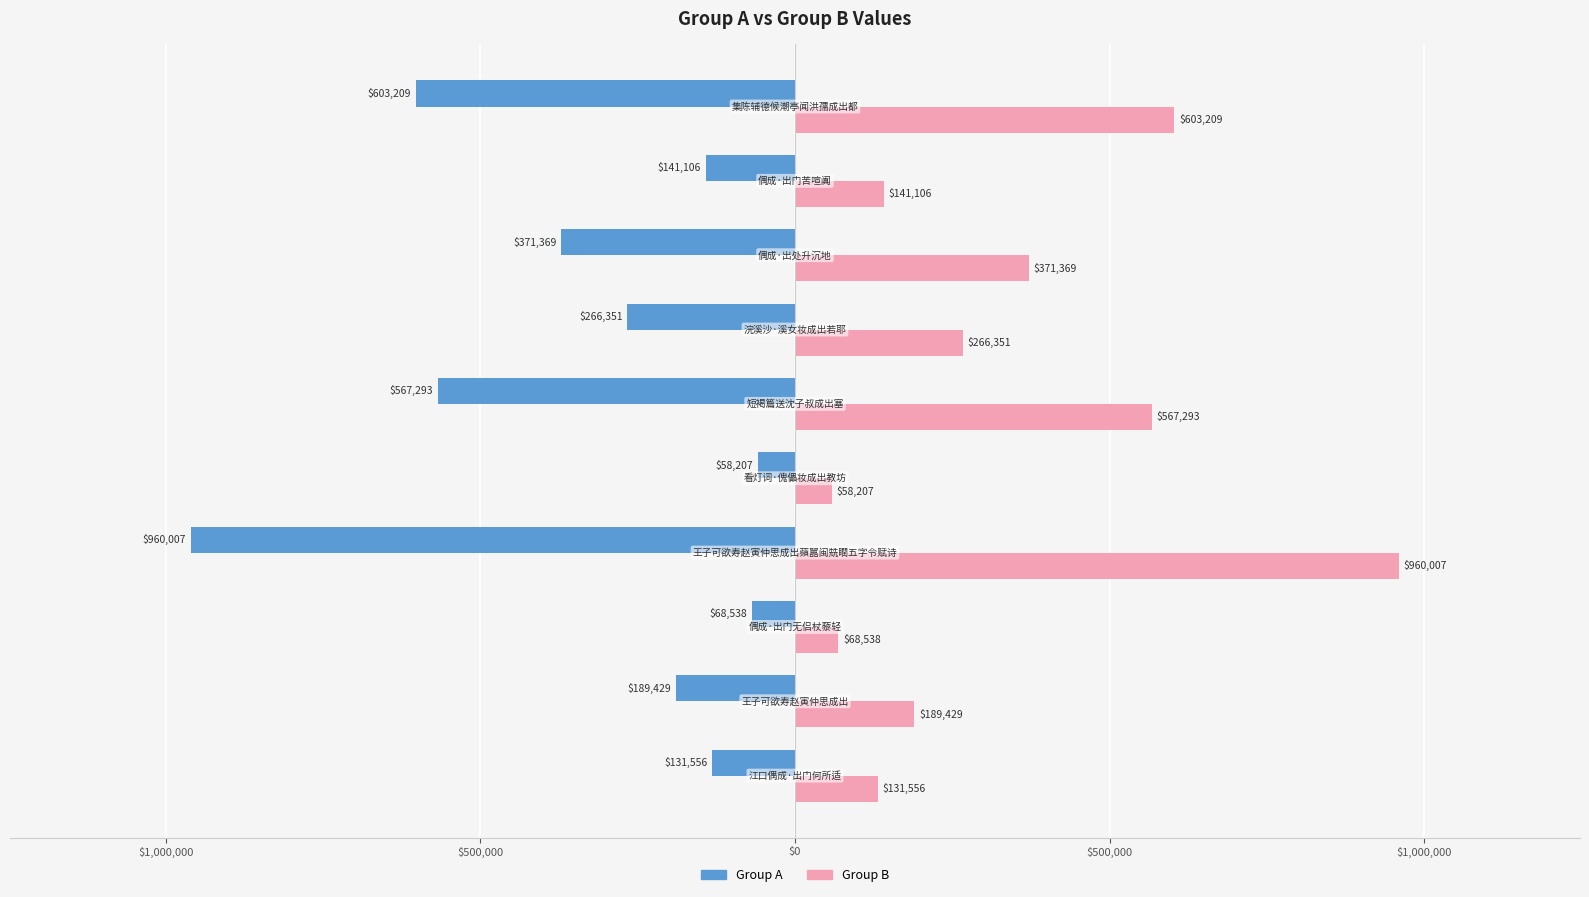

What are all the series names shown in the legend?

Group A, Group B